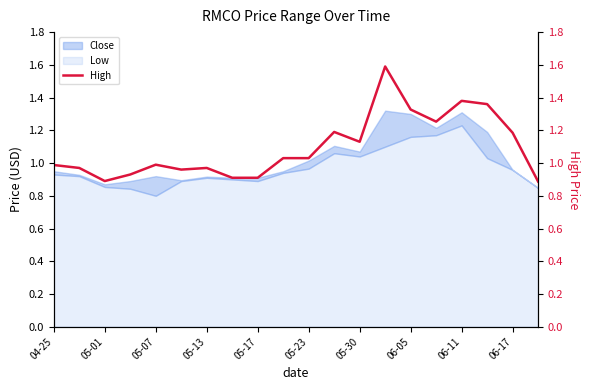

The Low series shows 0.2 at 05-23. True or false?

False